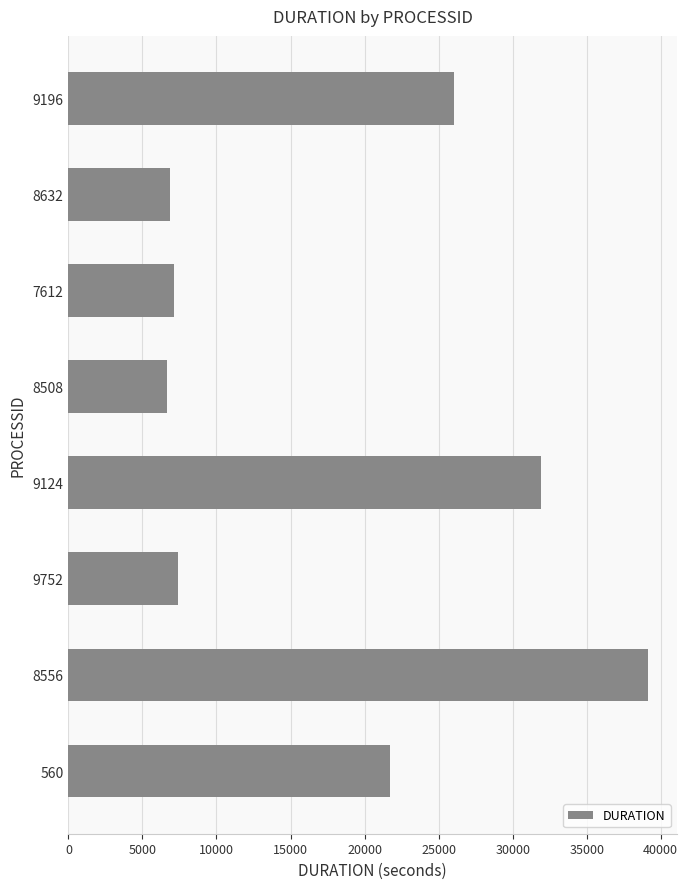

What is the minimum value shown in the chart?

6686.9